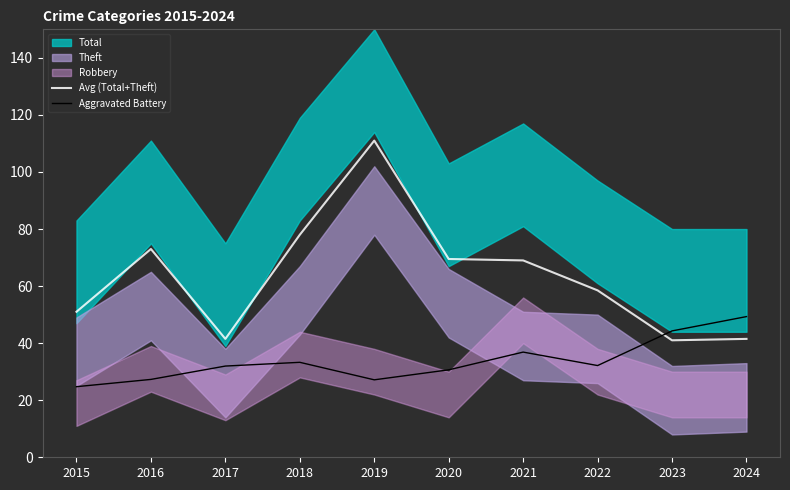

What is the spread (max minus min) of values at 2016?

45.7